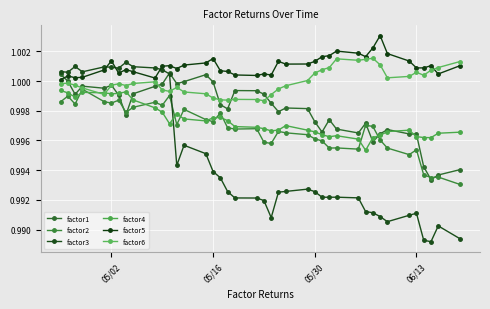

How many lines are shown in the chart?

6